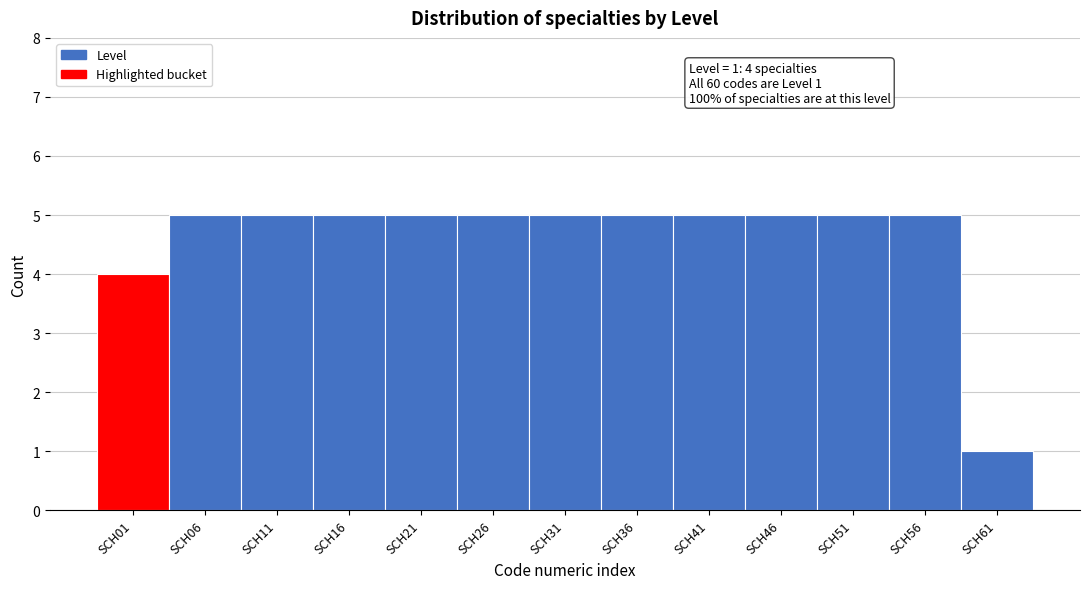

Reading right to left, extract all data points from this chart.

1	5	5	5	5	5	5	5	5	5	5	5	4